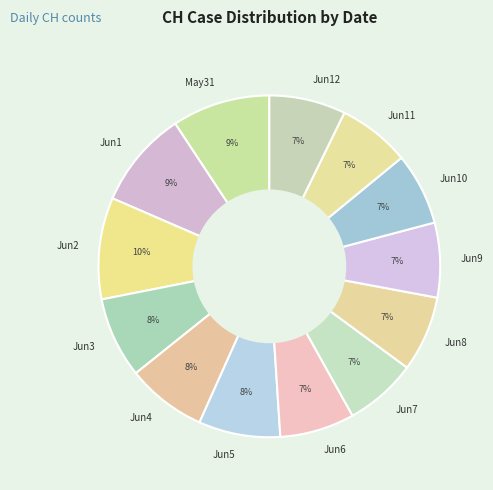

Between Jun12 and Jun1, which is larger?

Jun1